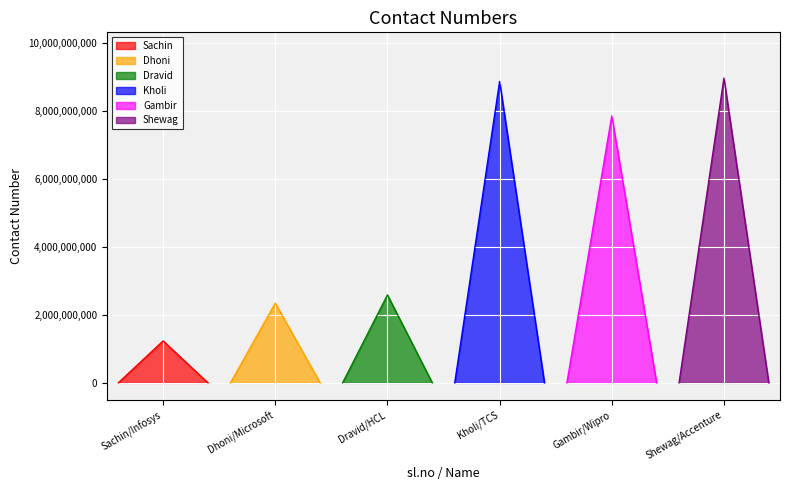

What is the label of the 1st point from the right?

Shewag/Accenture